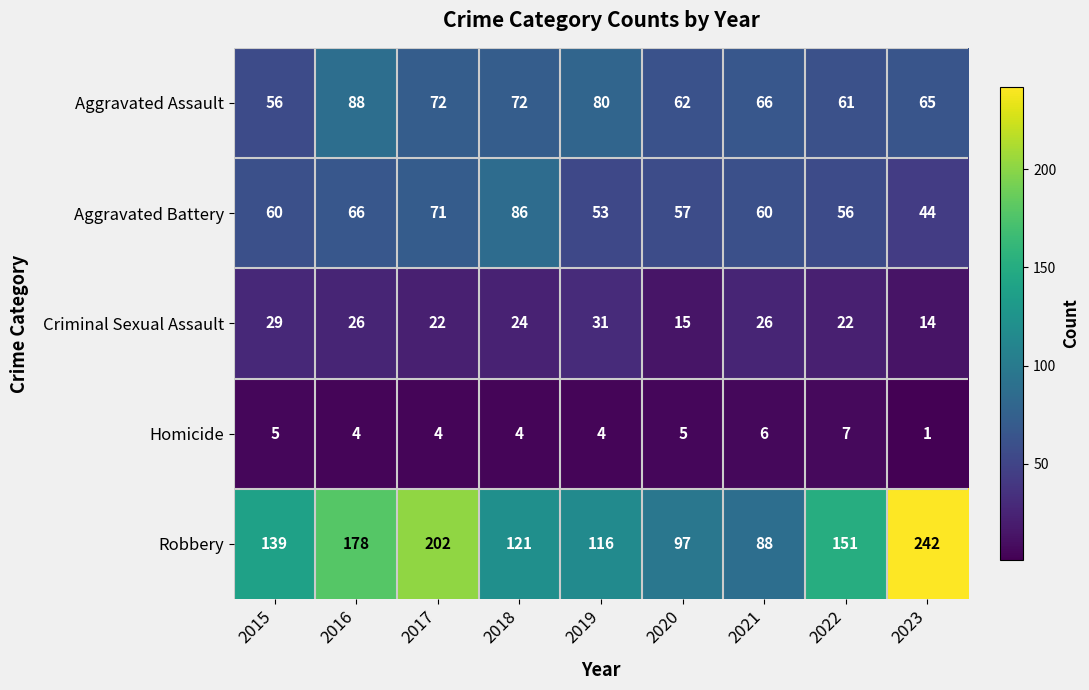

Which series has the largest range (max minus min)?

Robbery